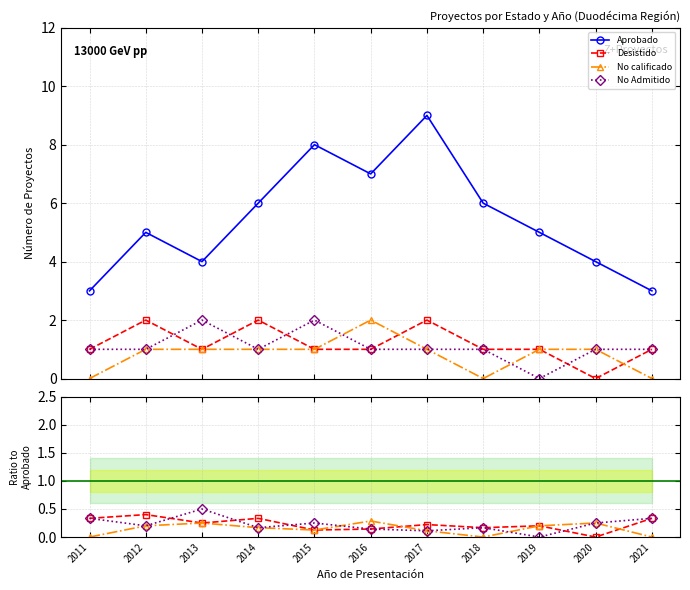

How many intersections are there between No Admitido and Desistido?

4